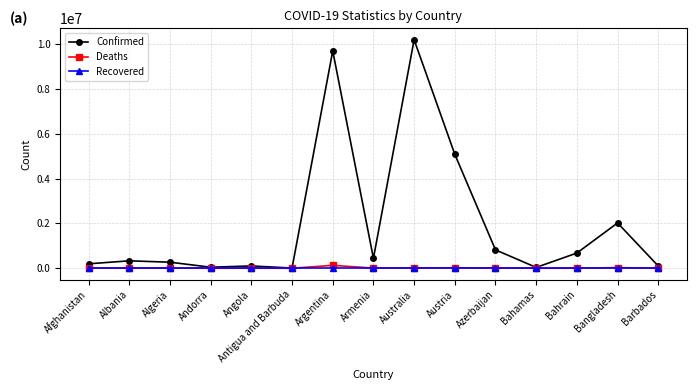

Which series has the largest total across all categories?

Confirmed